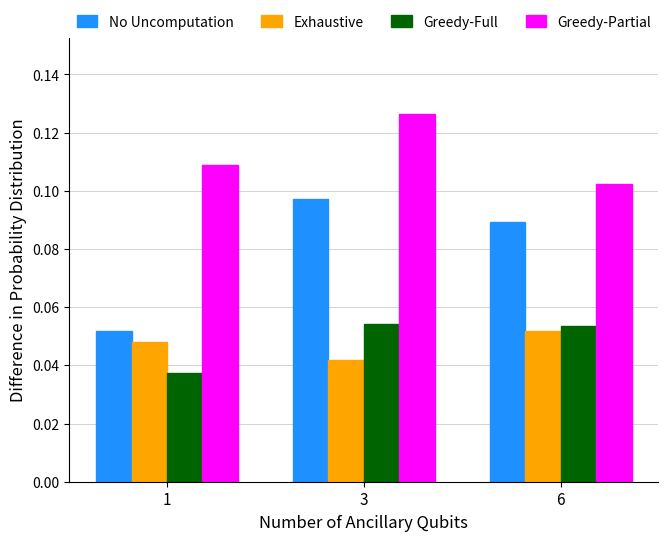

Which category has the highest value in the Exhaustive series?

6